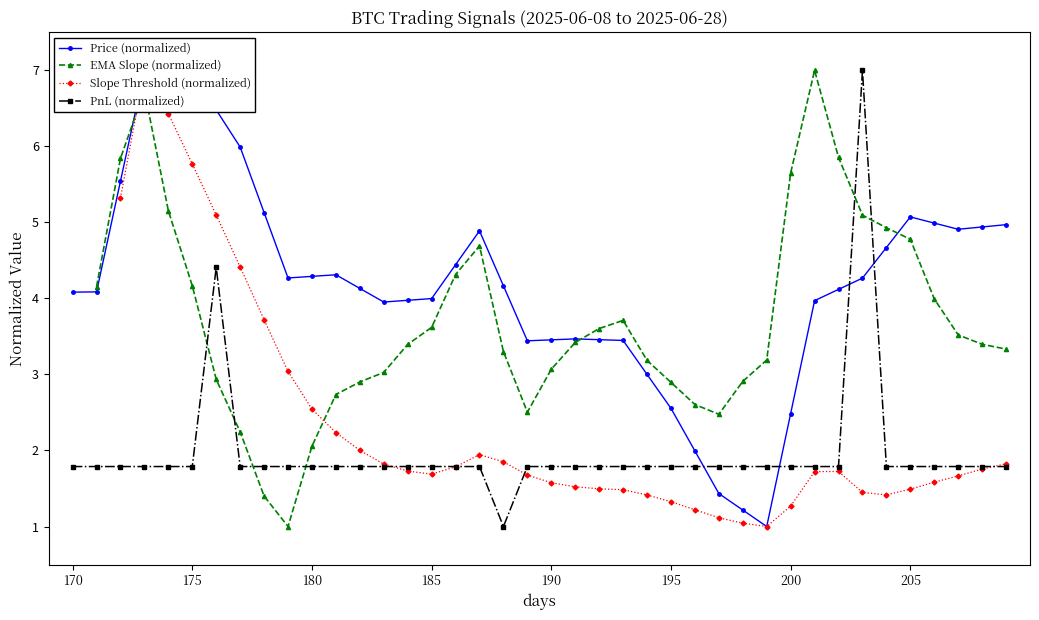

True or false: PnL (normalized) has more than 1 interior local peaks.

True